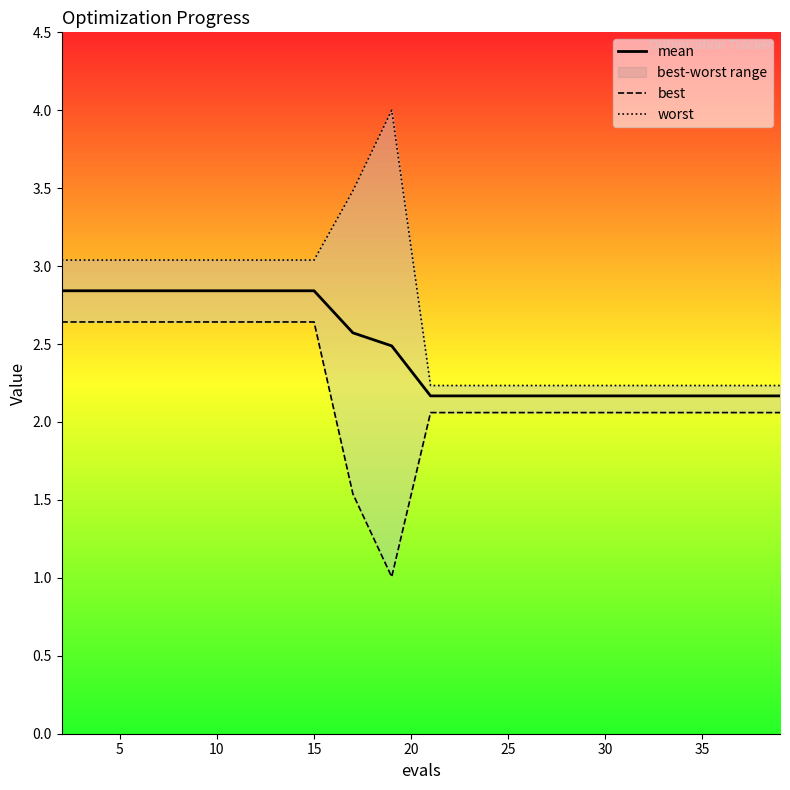

The mean series shows 2.8 at 15. True or false?

True